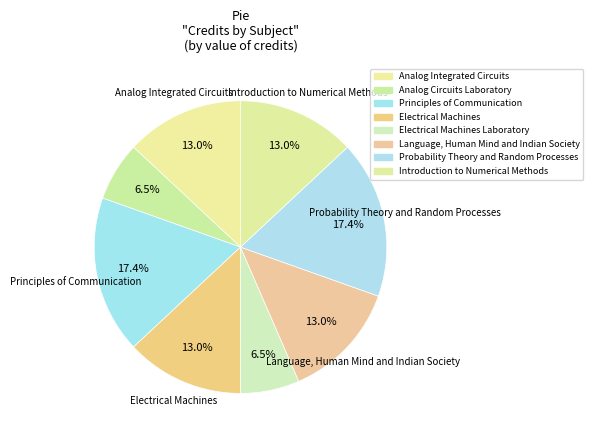

How many slices are in this pie chart?

8